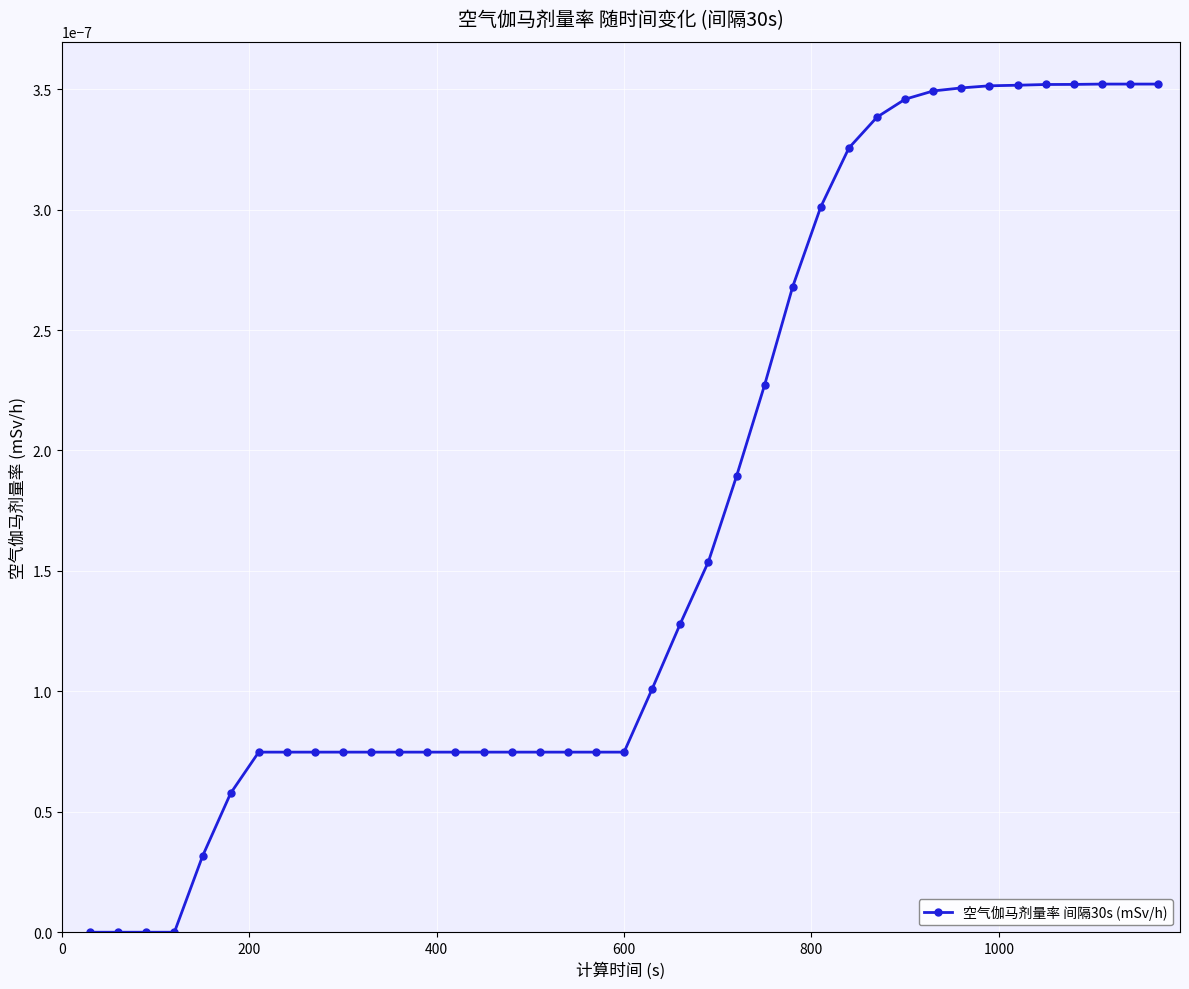

Does the chart have visible grid lines?

Yes